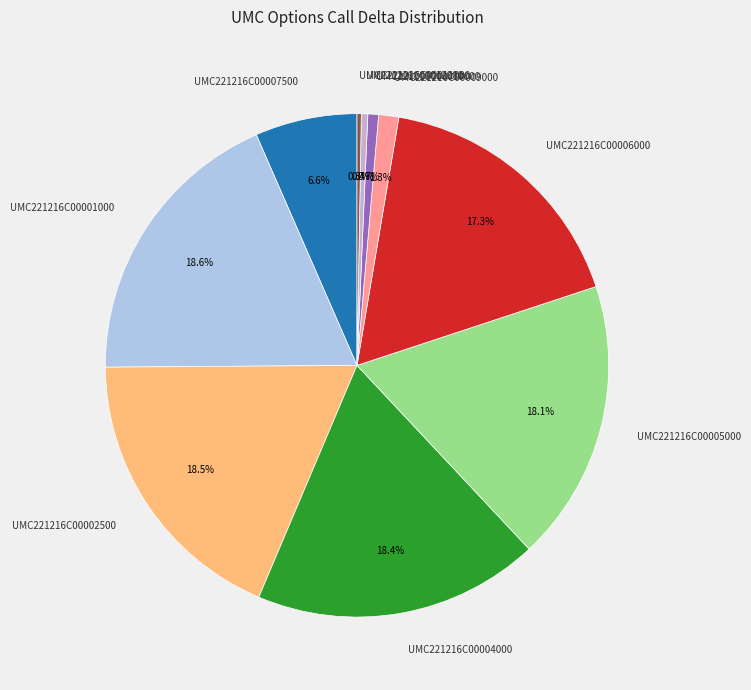

To the nearest percent, what is the difference between the largest and smallest slice percentages?

18%